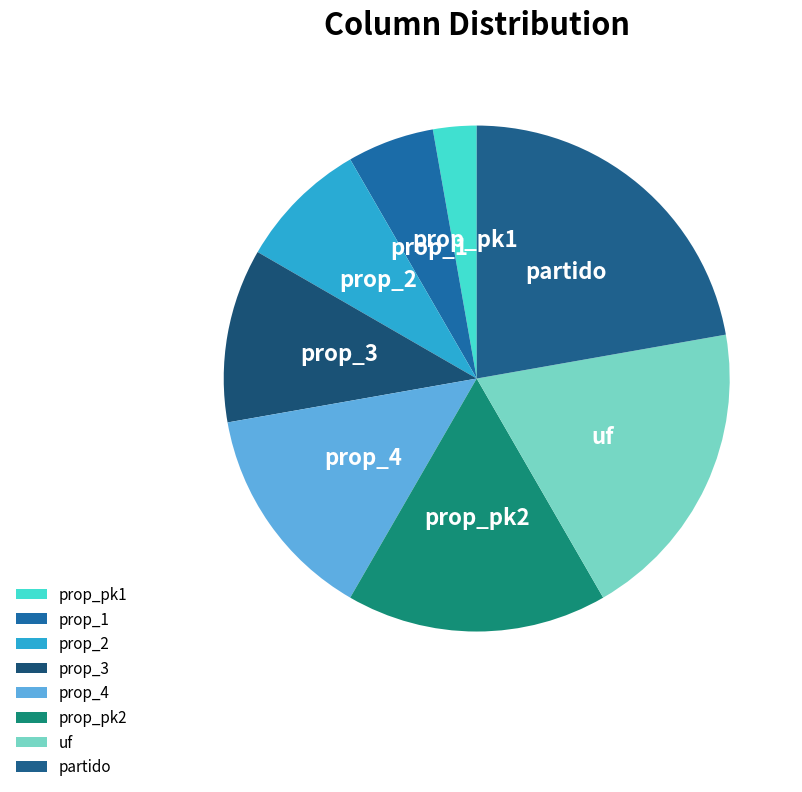

Count the number of slices in the pie.

8